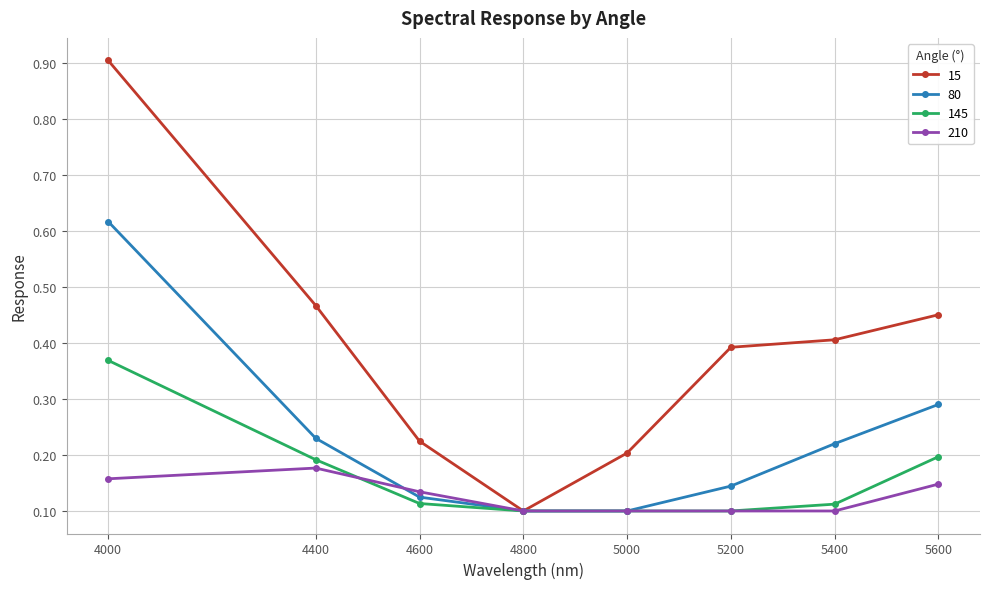

Count the 80 values in the range 0 to 1.

8